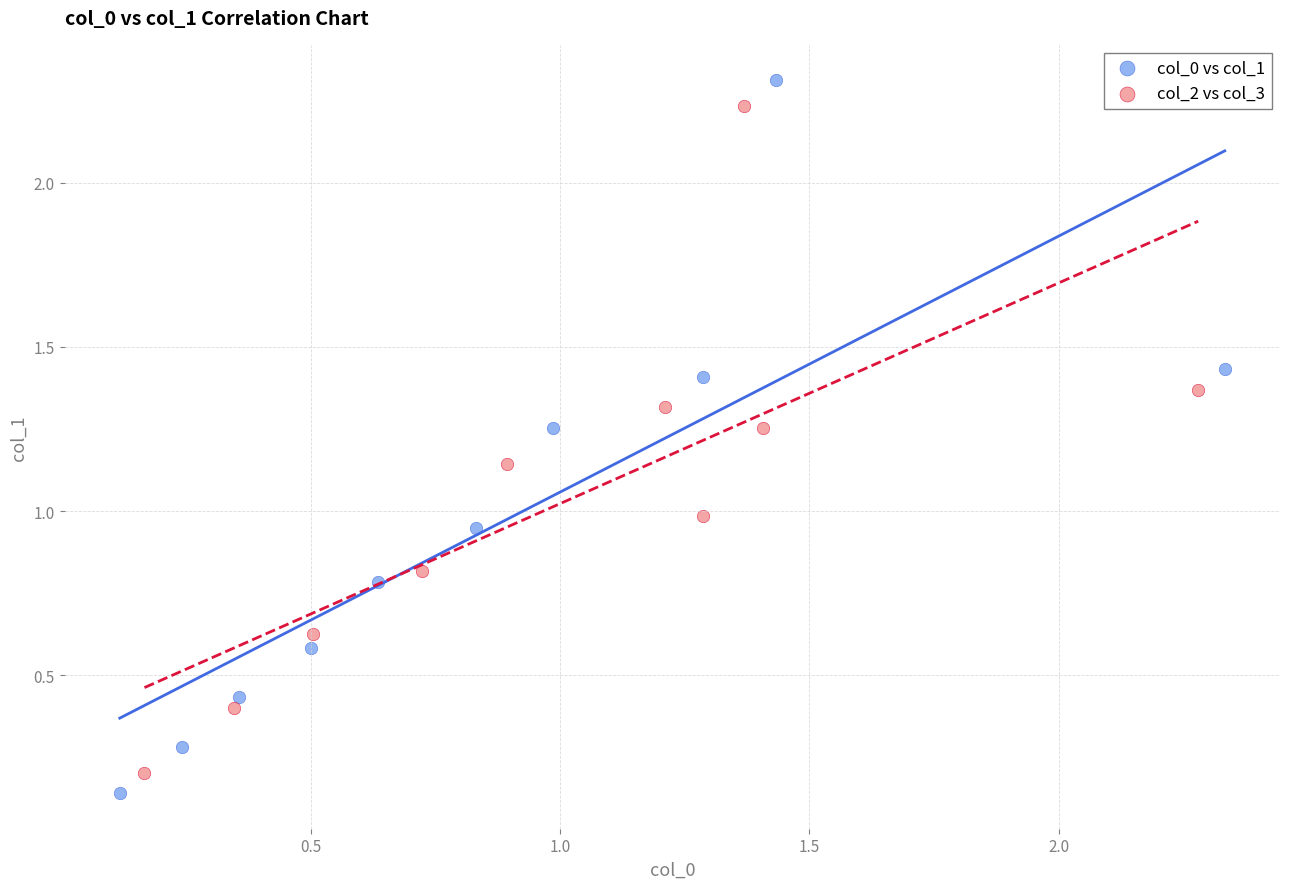

Which series has the largest Y range (max minus min)?

col_0 vs col_1